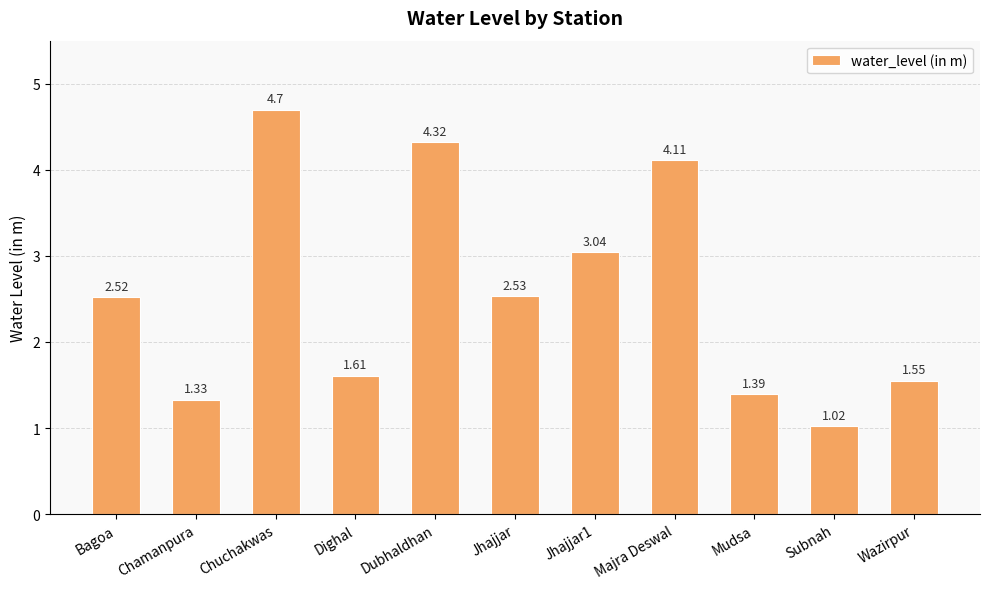

List the labels in order of value, smallest first.

Subnah, Chamanpura, Mudsa, Wazirpur, Dighal, Bagoa, Jhajjar, Jhajjar1, Majra Deswal, Dubhaldhan, Chuchakwas